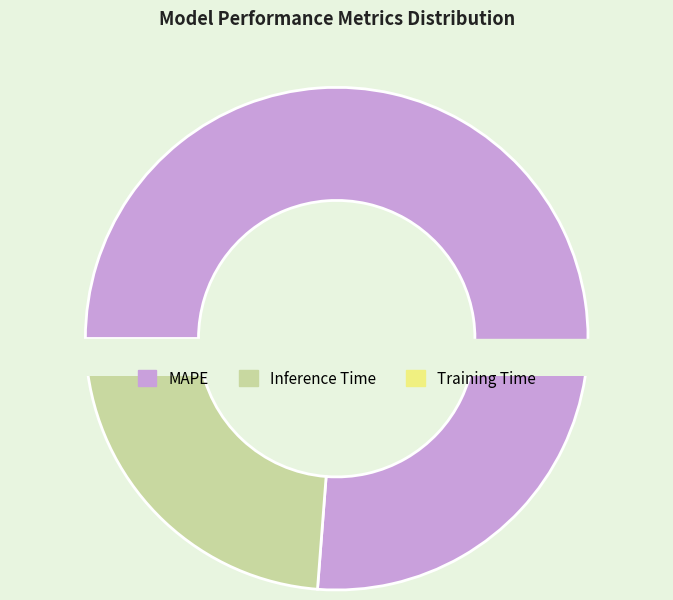

The Inference Time slice represents 22% of the pie. True or false?

True